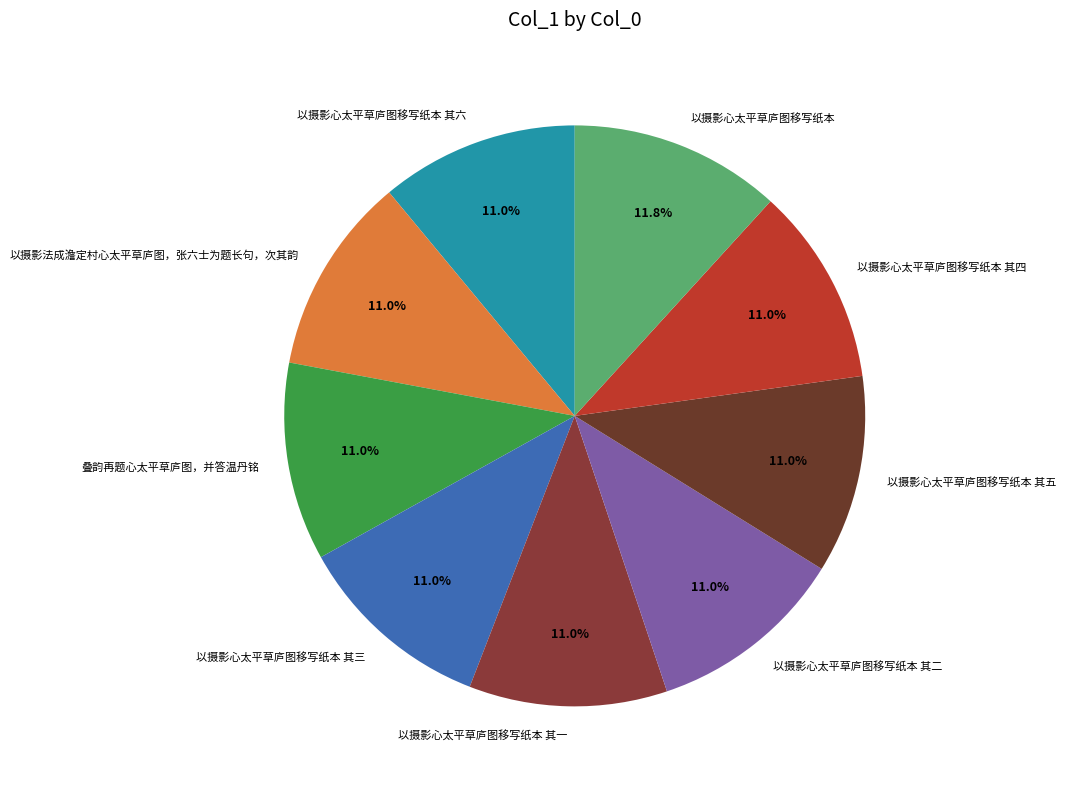

How many slices are in this pie chart?

9